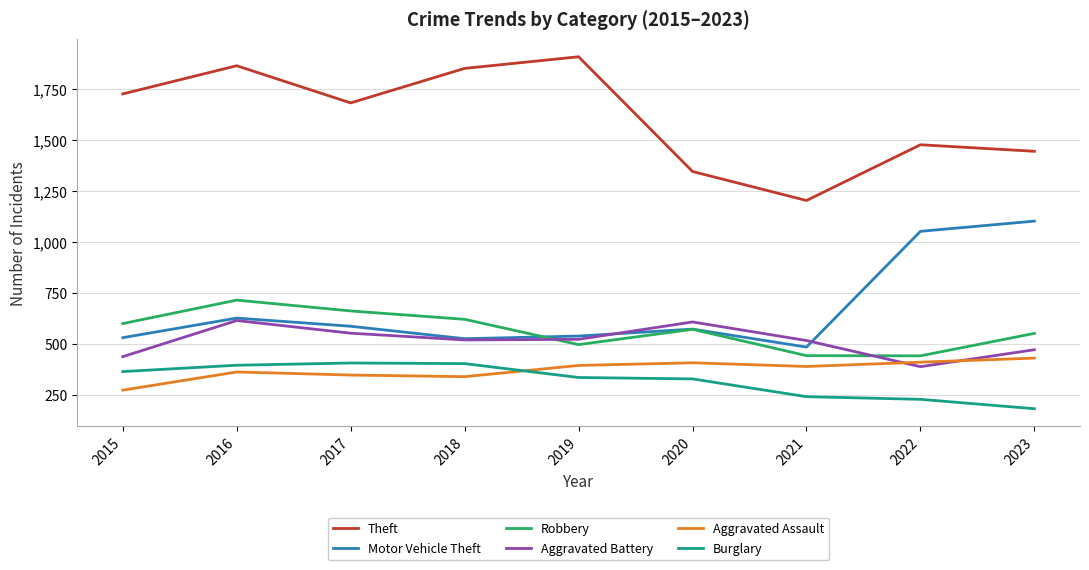

Where is the first local maximum for Motor Vehicle Theft?

2016